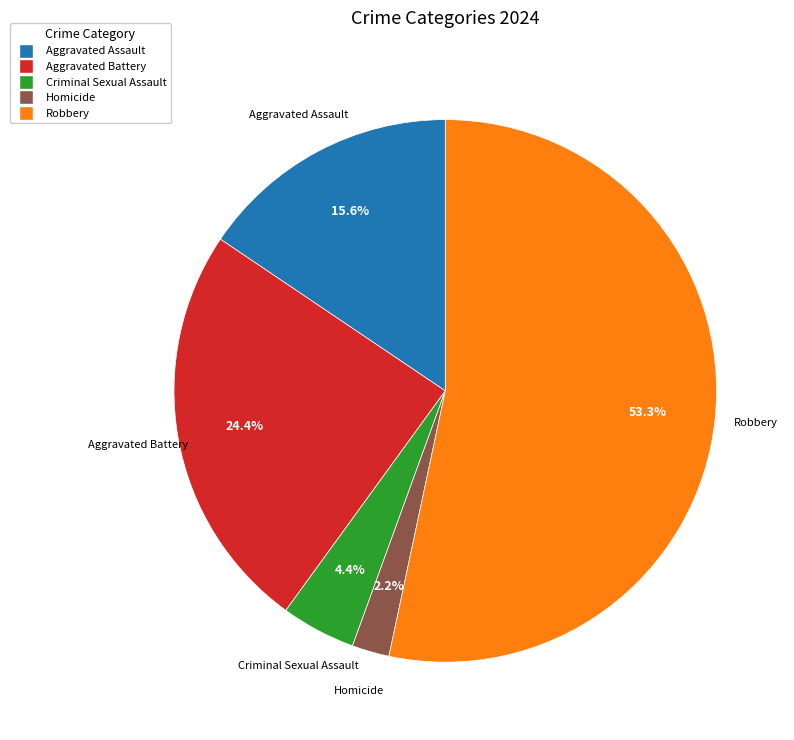

To the nearest percent, what percentage of the pie is Criminal Sexual Assault?

4%